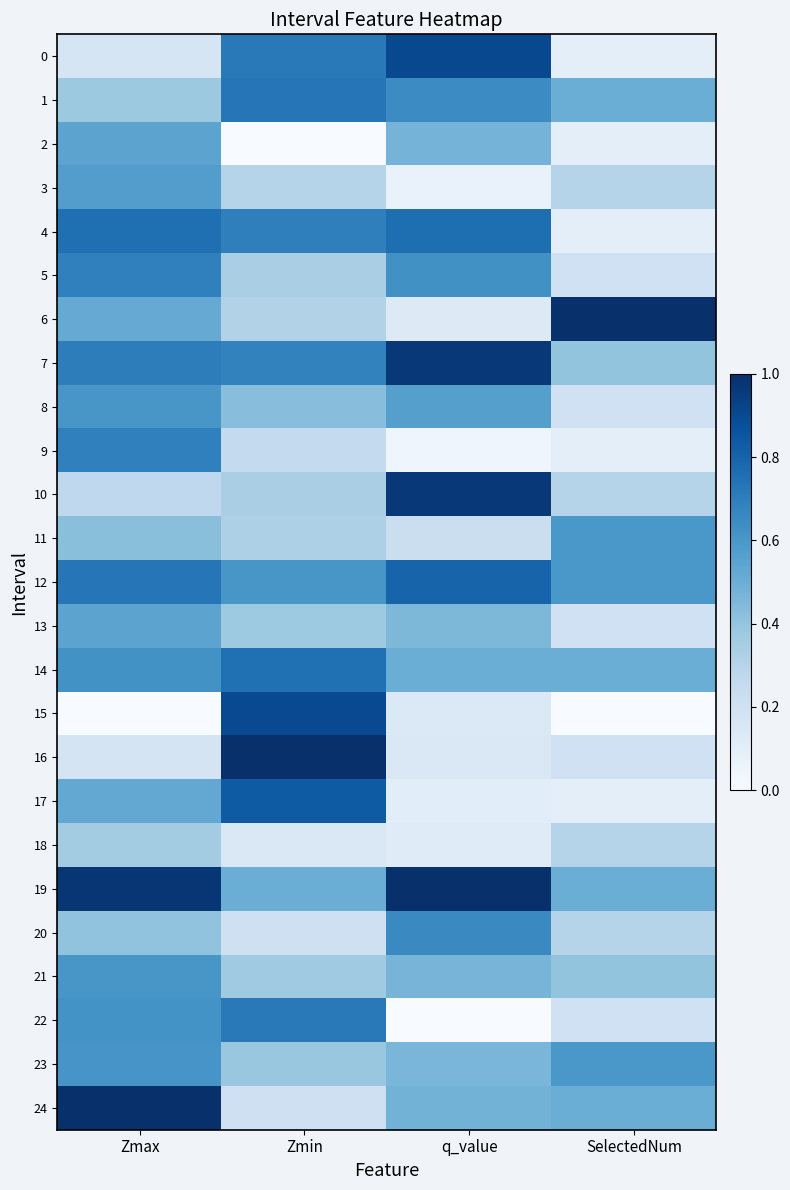

Which has a higher value, Zmin or Zmax?

Zmin